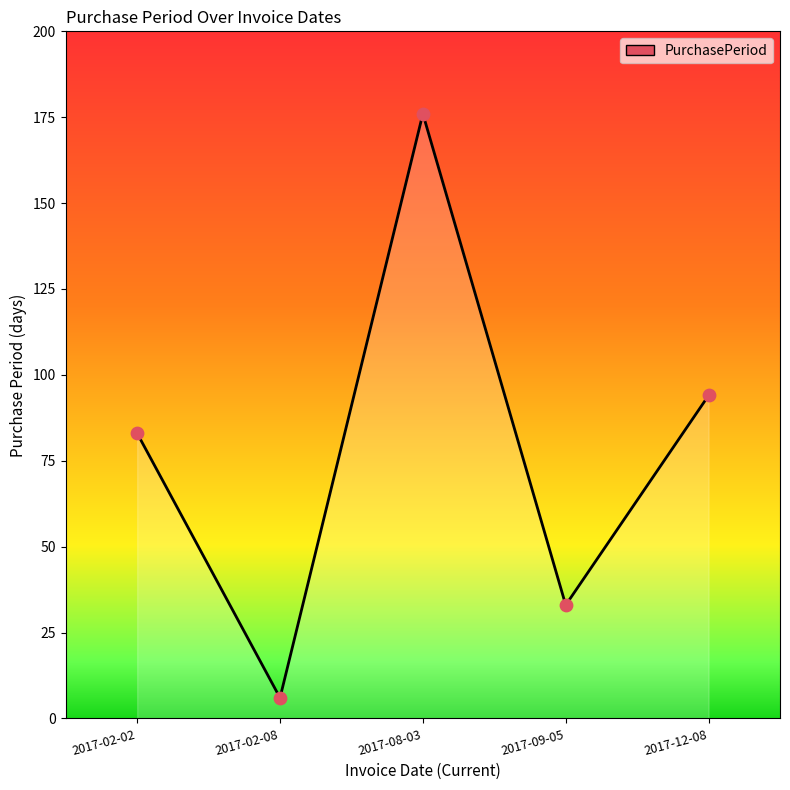

Which has a higher value, 2017-12-08 or 2017-02-08?

2017-12-08